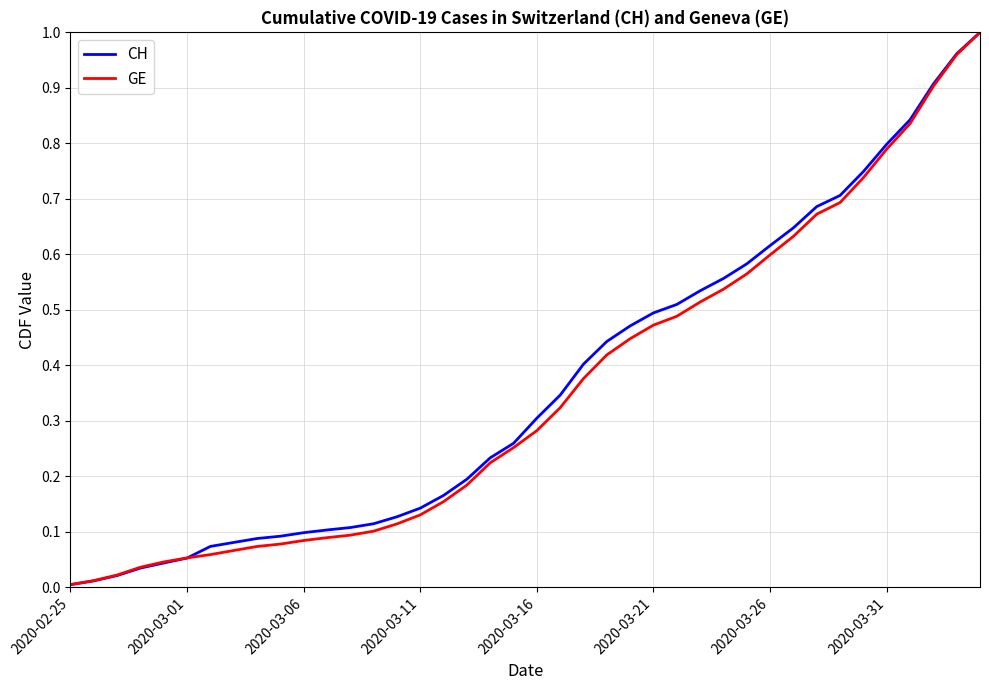

Is this an area chart (filled region under the line)?

No